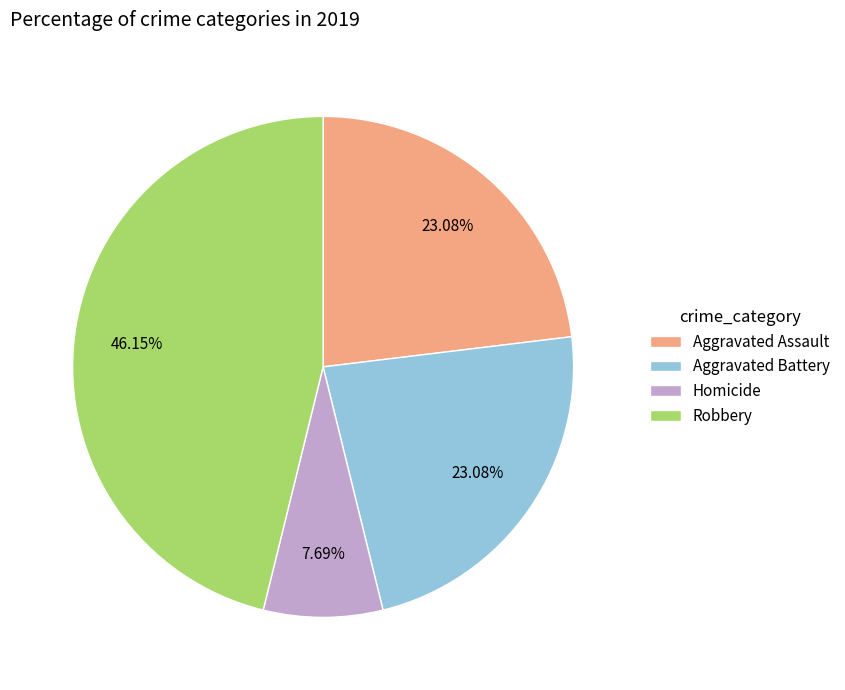

Does Aggravated Assault represent more than half of the total?

No